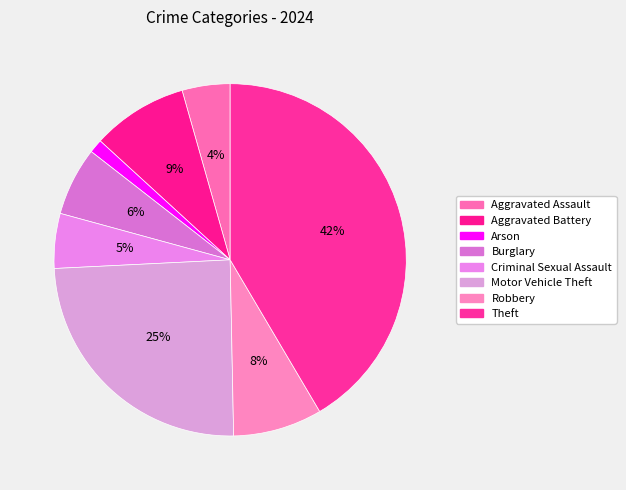

How many segments does this pie chart have?

8